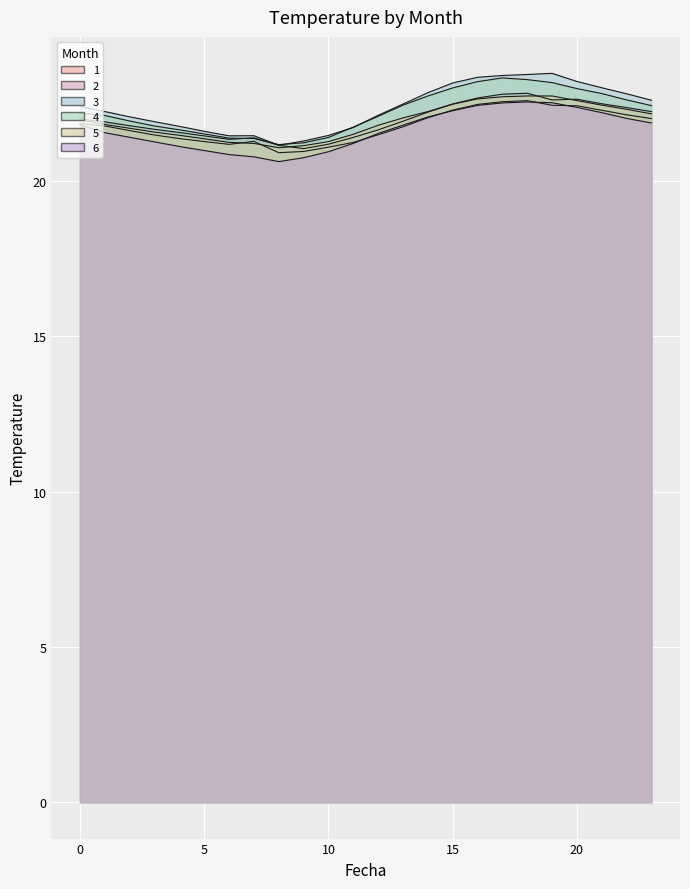

Reading left to right, list all the values displayed in this chart.

1: 0=21.8	1=21.8	2=21.6	3=21.5	4=21.4	5=21.3	6=21.2	7=21.3	8=20.9	9=21.0	10=21.1	11=21.2	12=21.5	13=21.8	14=22.0	15=22.3	16=22.5	17=22.6	18=22.6	19=22.4	20=22.4	21=22.3	22=22.1	23=22.0
2: 0=22.0	1=21.9	2=21.8	3=21.7	4=21.6	5=21.5	6=21.3	7=21.4	8=21.2	9=21.0	10=21.2	11=21.4	12=21.7	13=21.9	14=22.2	15=22.5	16=22.7	17=22.8	18=22.8	19=22.6	20=22.6	21=22.5	22=22.4	23=22.2
3: 0=22.4	1=22.2	2=22.1	3=21.9	4=21.8	5=21.6	6=21.5	7=21.5	8=21.2	9=21.3	10=21.5	11=21.7	12=22.1	13=22.5	14=22.8	15=23.2	16=23.3	17=23.4	18=23.4	19=23.5	20=23.2	21=23.0	22=22.8	23=22.6
4: 0=22.2	1=22.1	2=21.9	3=21.8	4=21.7	5=21.5	6=21.4	7=21.4	8=21.2	9=21.2	10=21.4	11=21.7	12=22.1	13=22.4	14=22.7	15=23.0	16=23.2	17=23.3	18=23.3	19=23.2	20=23.0	21=22.8	22=22.6	23=22.4
5: 0=22.0	1=21.8	2=21.7	3=21.6	4=21.5	5=21.4	6=21.2	7=21.2	8=21.1	9=21.1	10=21.3	11=21.5	12=21.8	13=22.0	14=22.2	15=22.5	16=22.6	17=22.7	18=22.7	19=22.7	20=22.6	21=22.4	22=22.3	23=22.2
6: 0=21.8	1=21.6	2=21.4	3=21.3	4=21.1	5=21.0	6=20.9	7=20.8	8=20.6	9=20.8	10=20.9	11=21.2	12=21.5	13=21.8	14=22.1	15=22.3	16=22.4	17=22.5	18=22.6	19=22.5	20=22.4	21=22.2	22=22.0	23=21.9